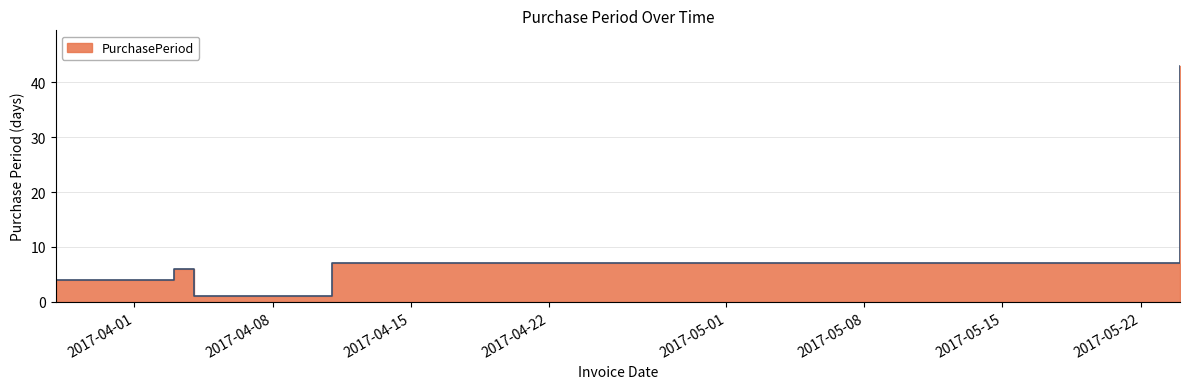

What is the average value?

12